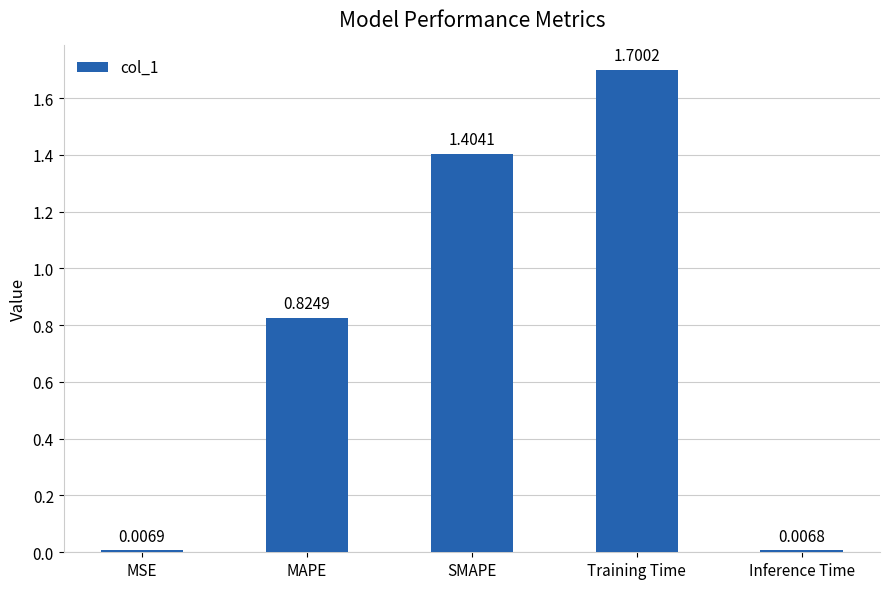

Which category has the highest value across all series?

Training Time